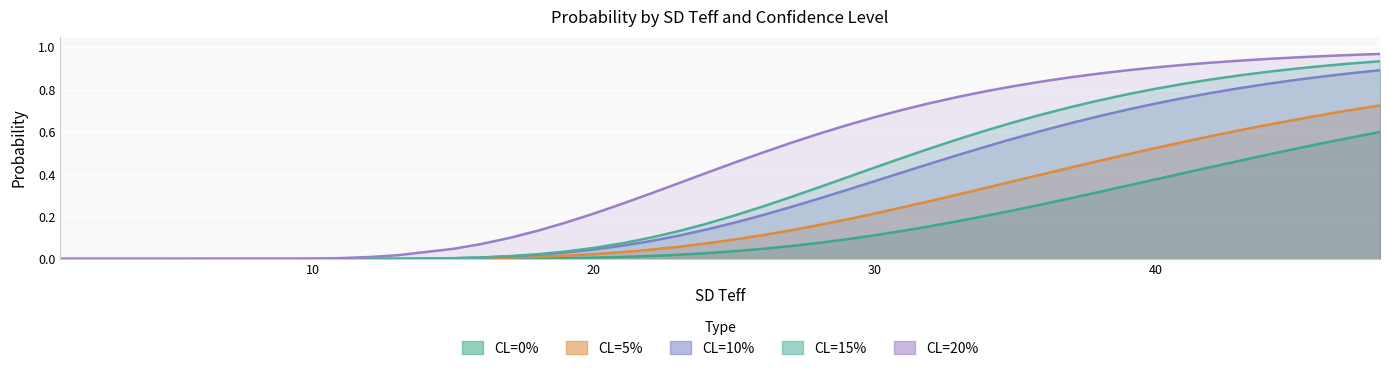

Which series ends up on top after the final intersection of CL=15% and CL=5%?

CL=15%